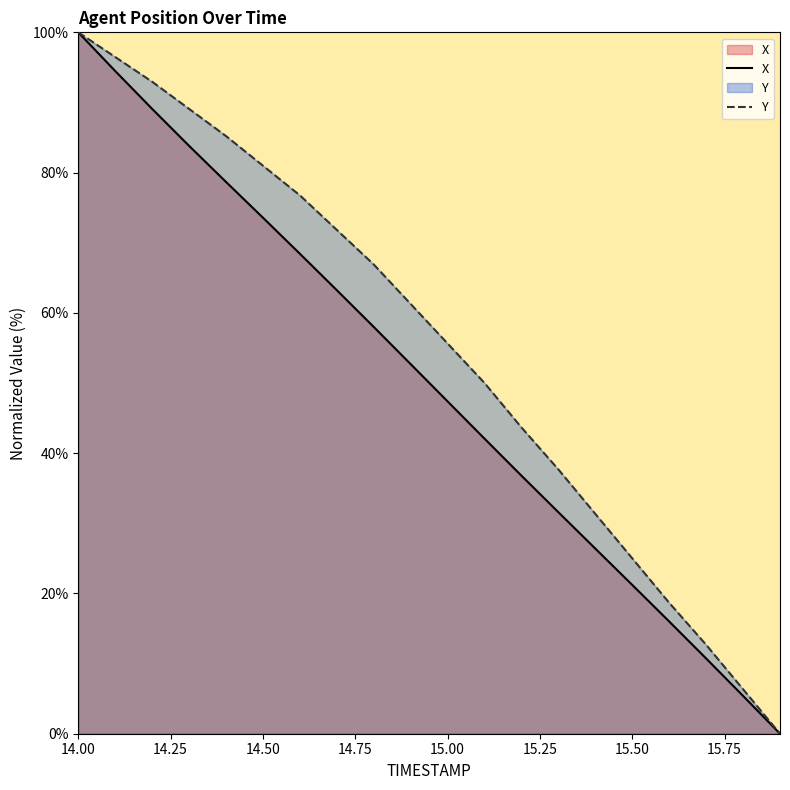

True or false: Y has more than 0 points higher than both neighbors.

False